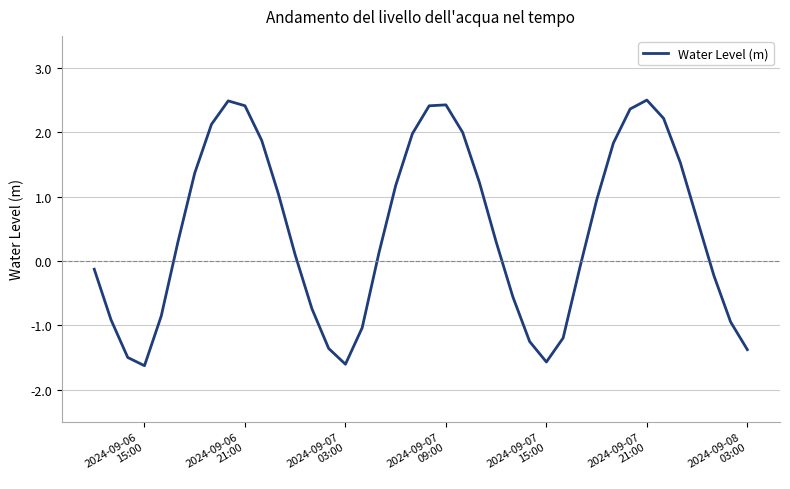

What is the difference between the maximum and minimum values?

4.1